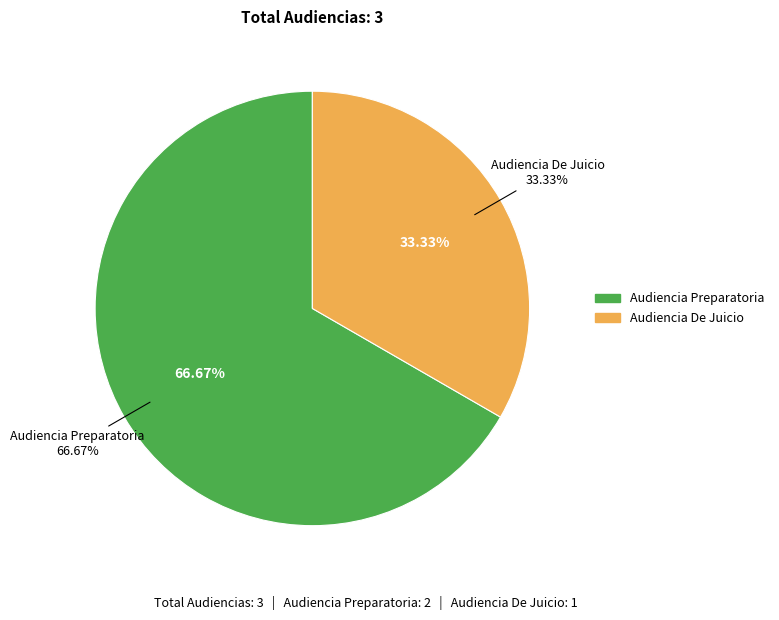

What percentage is the Audiencia De Juicio slice, to the nearest percent?

33%